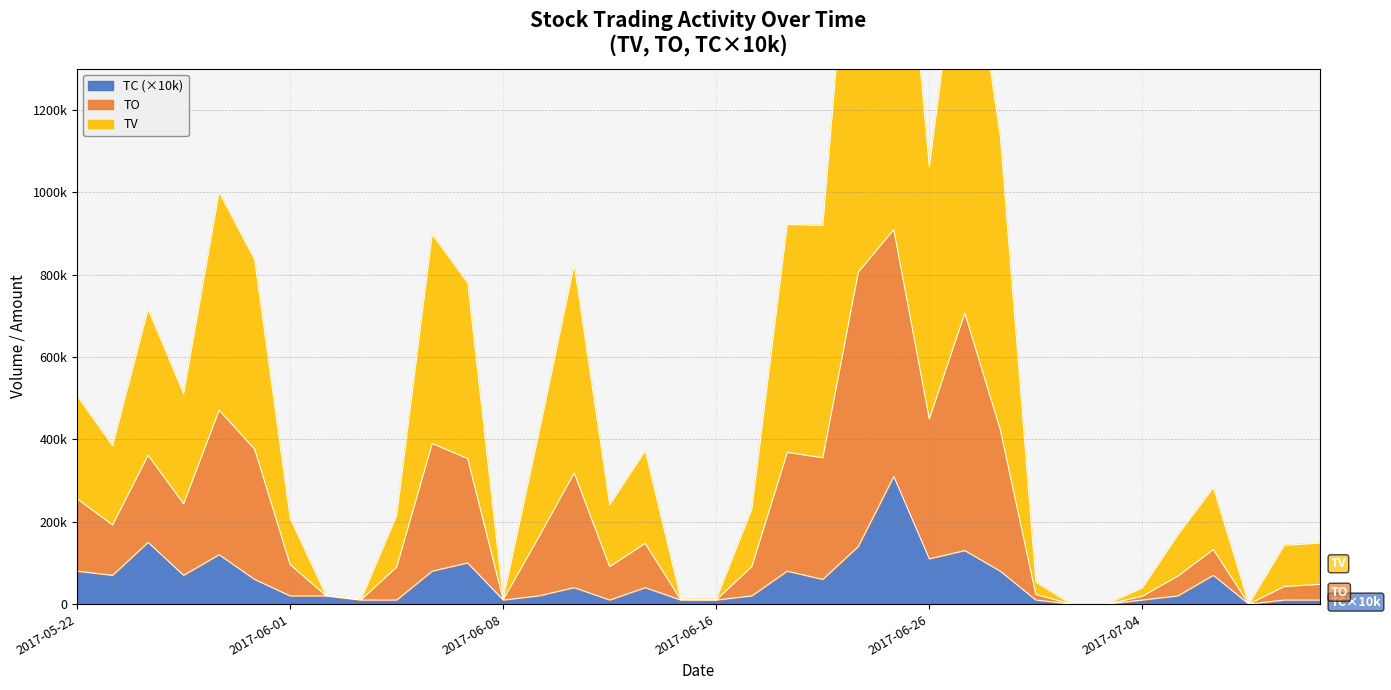

What is the approximate value of TV at 2017-06-23?

909120